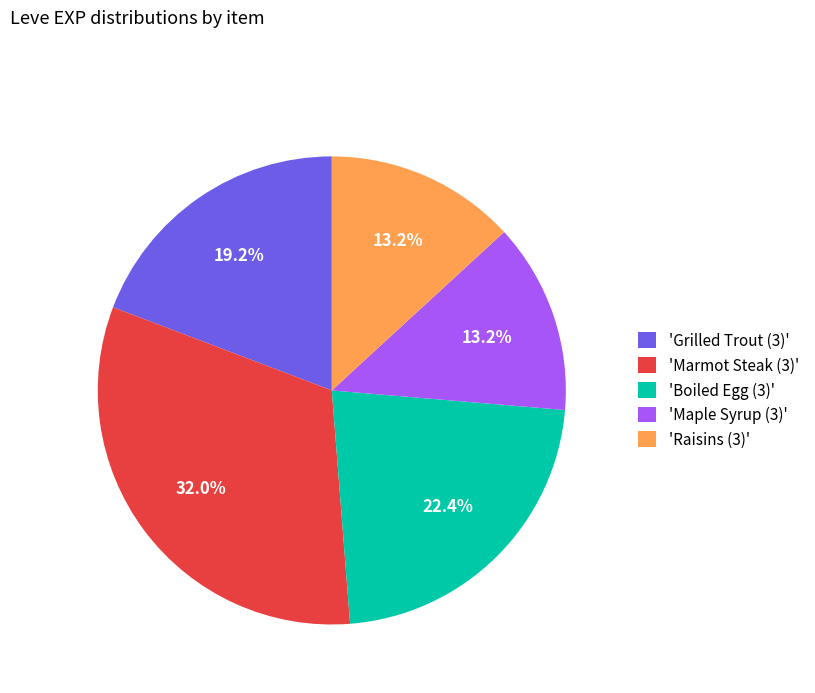

Which has a higher value, 'Grilled Trout (3)' or 'Marmot Steak (3)'?

'Marmot Steak (3)'